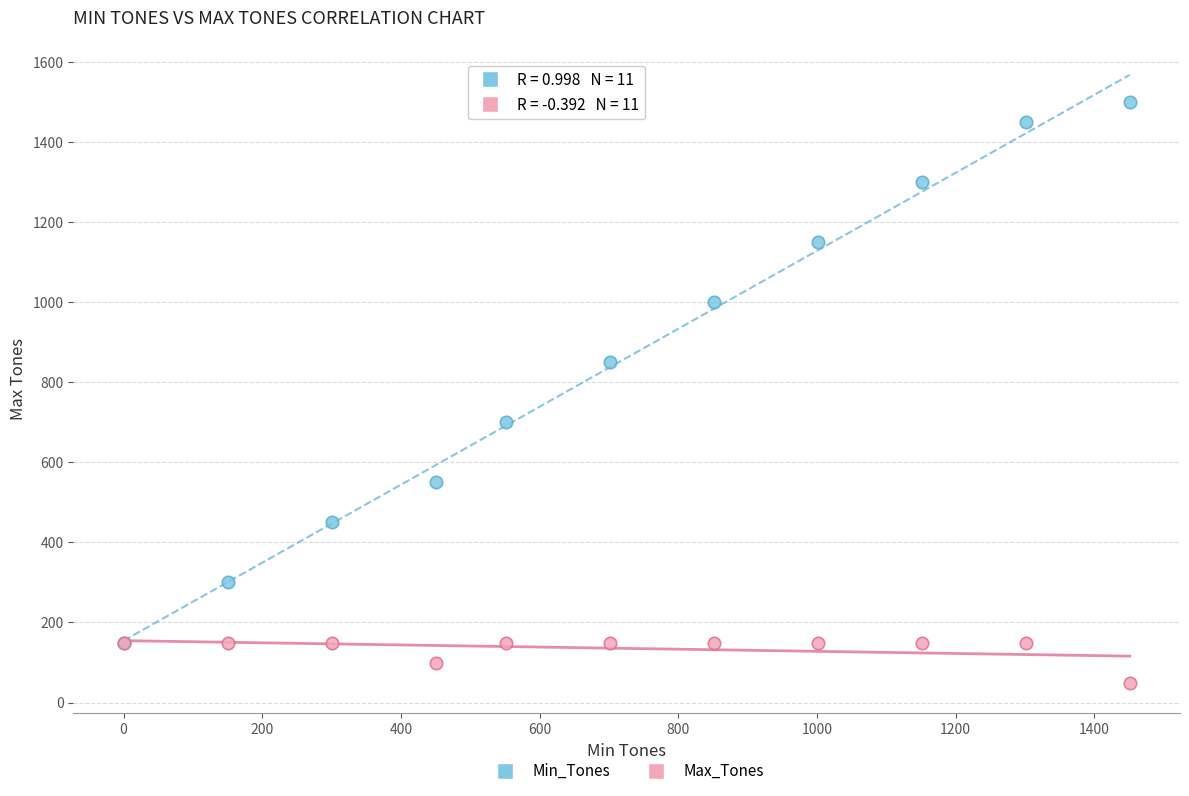

In the Min_Tones series, what Y value is closest to 825?

850